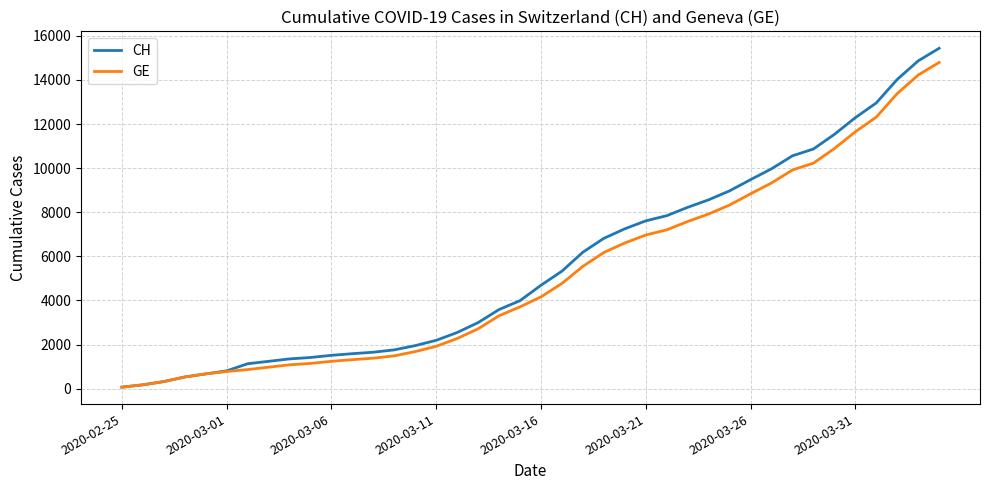

Which series has the widest spread of values?

CH